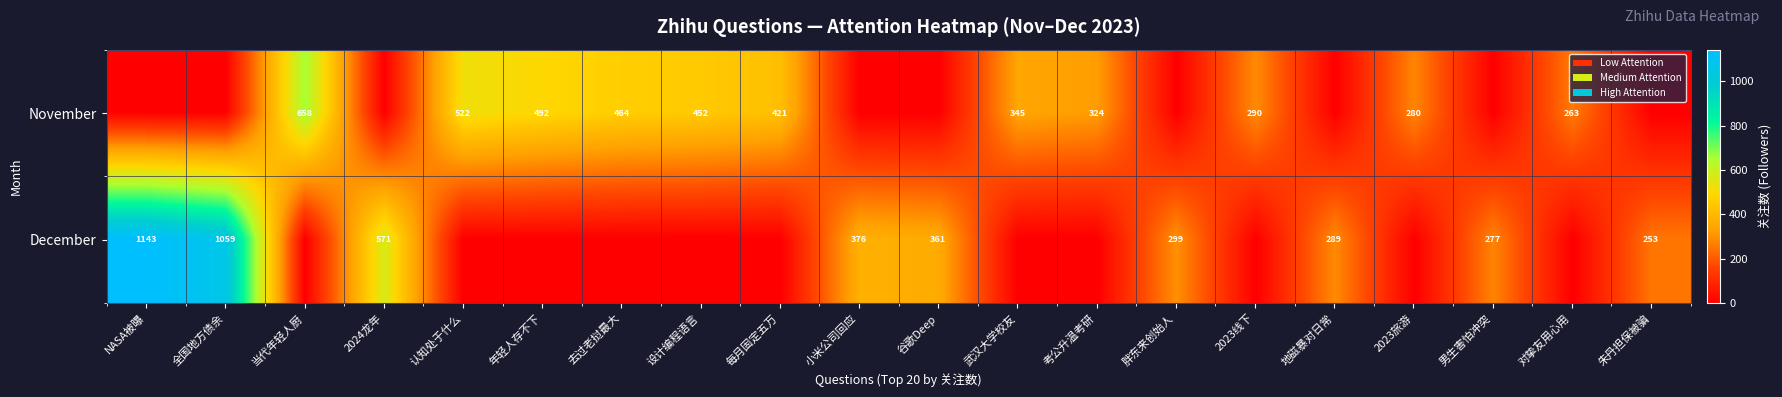

The December series shows 746 at 2024龙年. True or false?

False